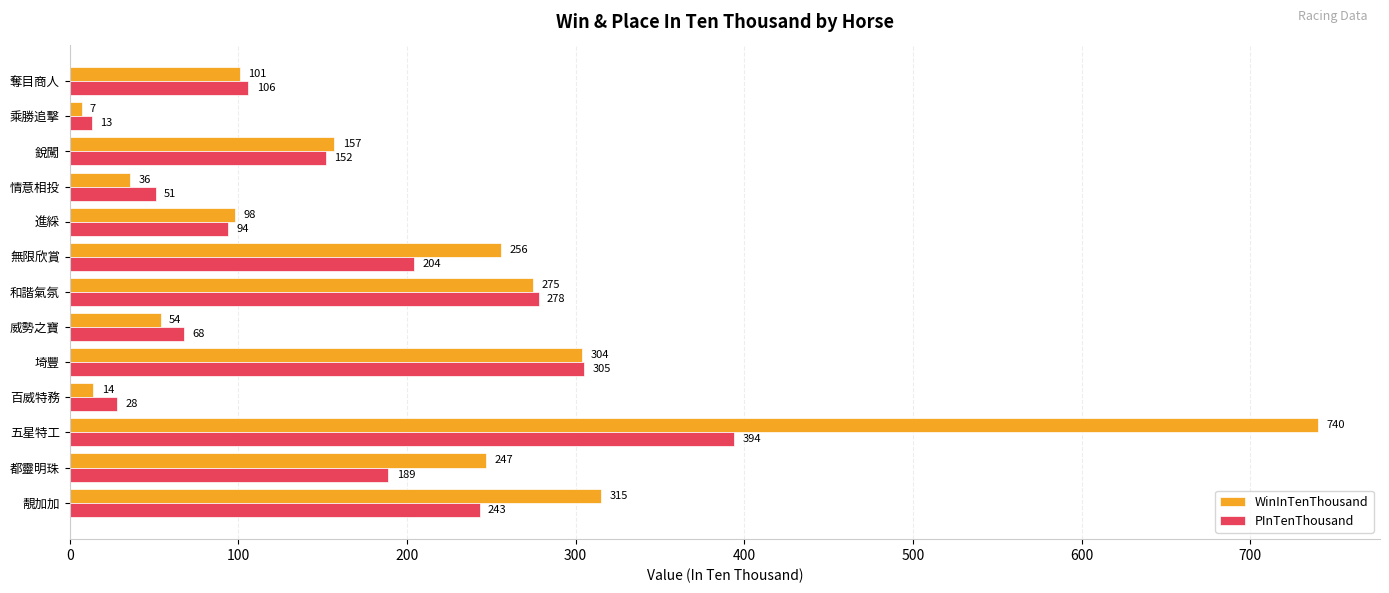

What is the difference between the second highest and second lowest values in the WinInTenThousand series?

301